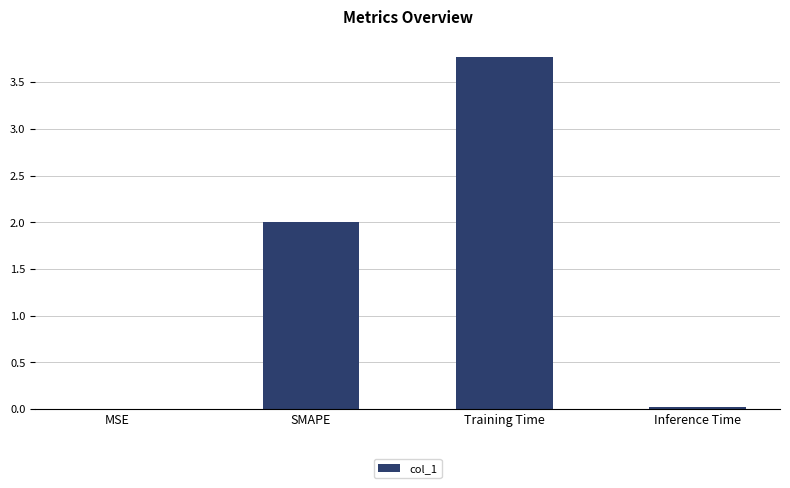

What is the sum of all values?

5.8